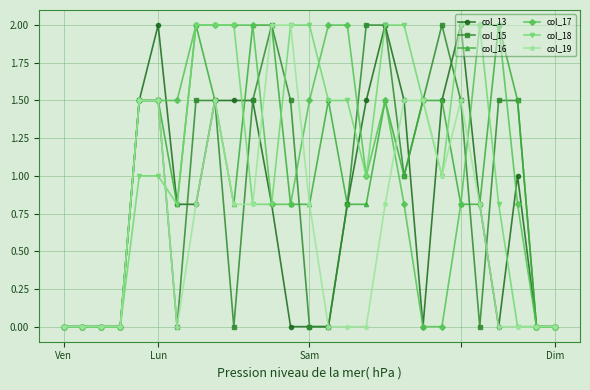

What is the maximum value shown in the chart?

2.0